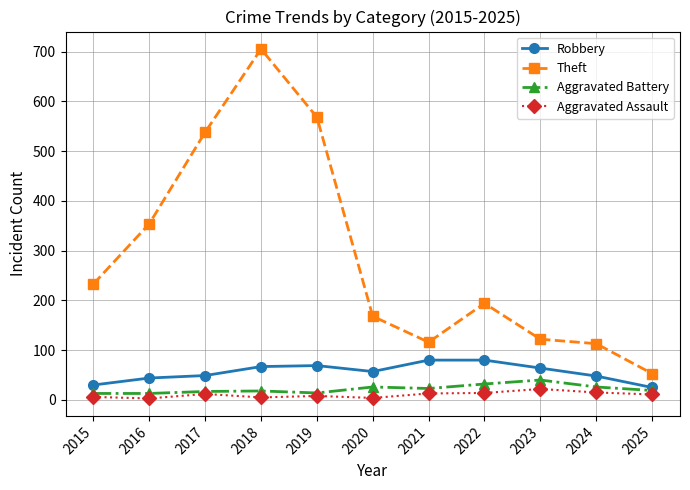

Which series has the largest total across all categories?

Theft